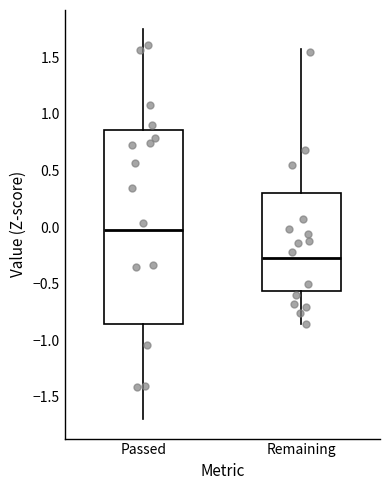

Reading left to right, transcribe this box plot: for each box, give where its median line is, the range the box spans, and where its two whiskers end, as read against the y-axis. The values are not printed on the chart, so give them approximately, as read against the axis.

Passed: median 0.00, box -0.85 to 0.85, whiskers -1.70 to 1.75
Remaining: median -0.25, box -0.55 to 0.30, whiskers -0.85 to 1.55